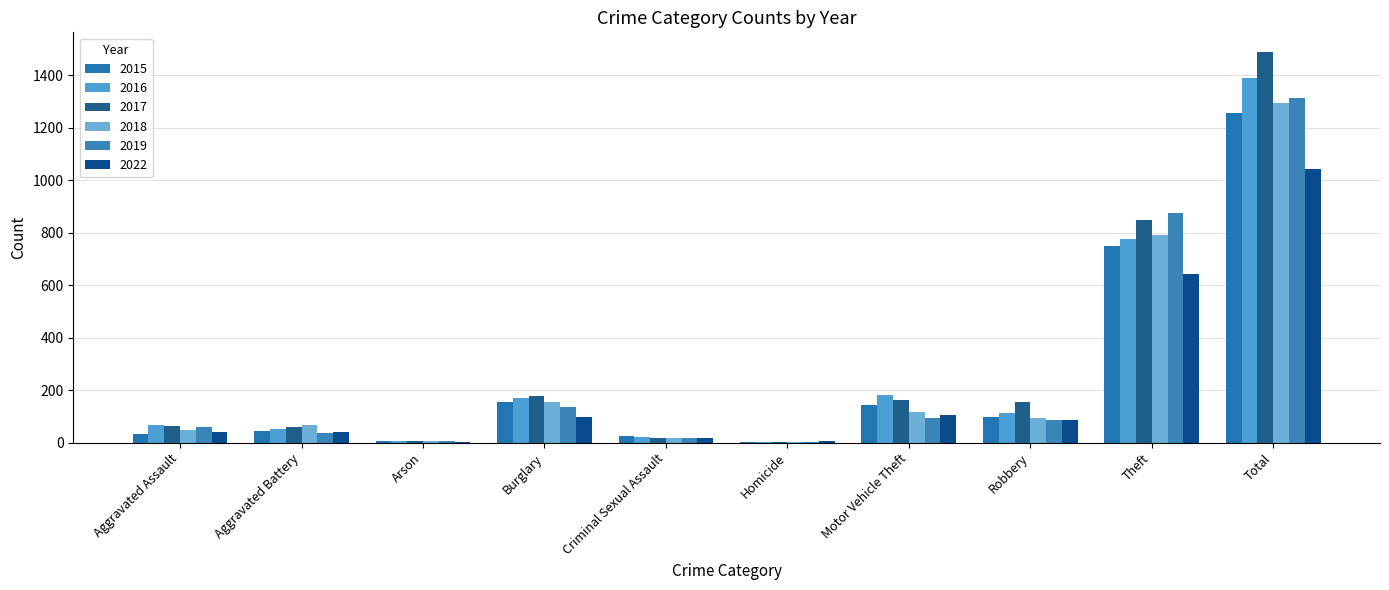

At which category is the sum across all series the highest?

Total